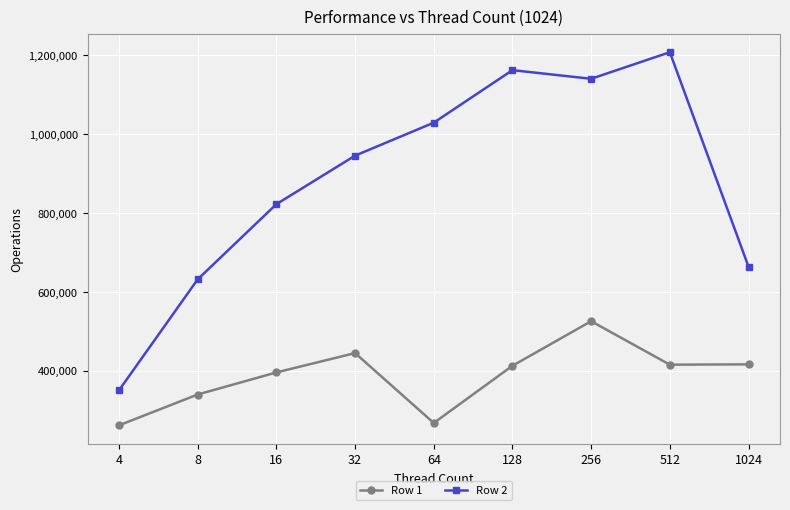

What is the sum of all Row 2 values?

7954760